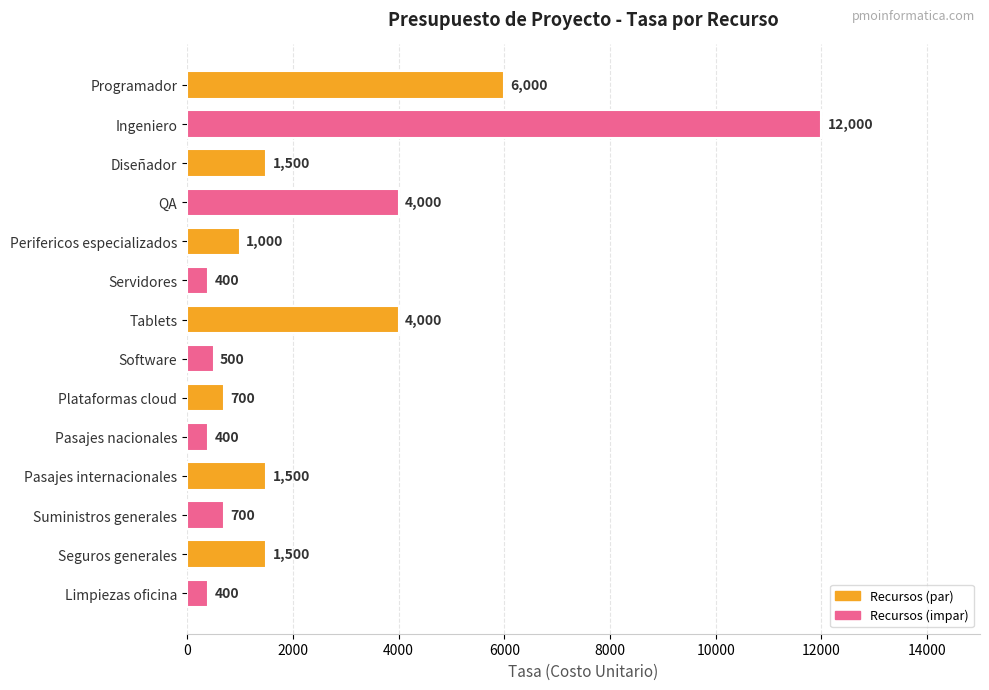

How many categories are shown in the chart?

14